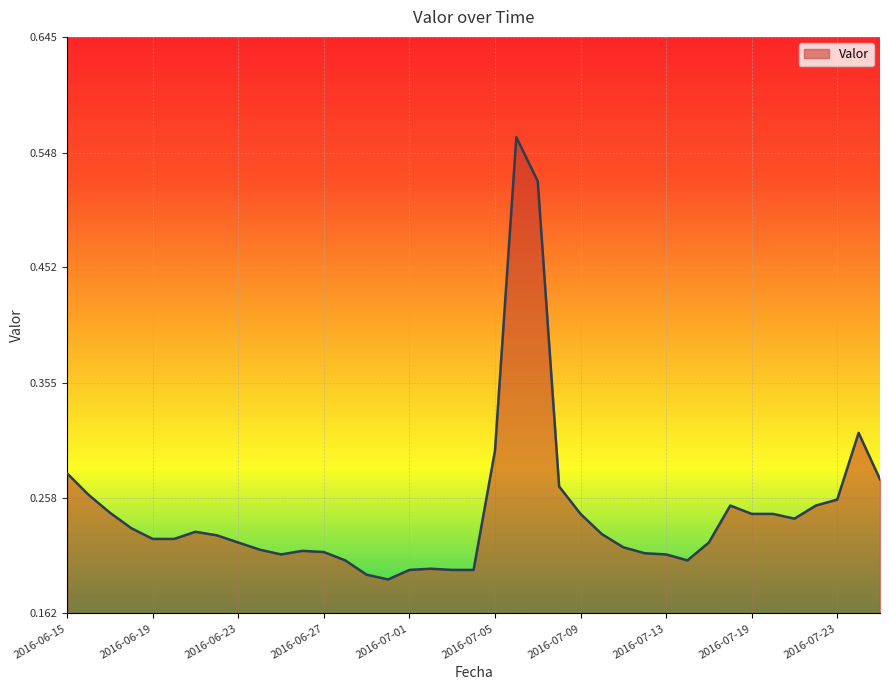

Does the chart have visible grid lines?

Yes